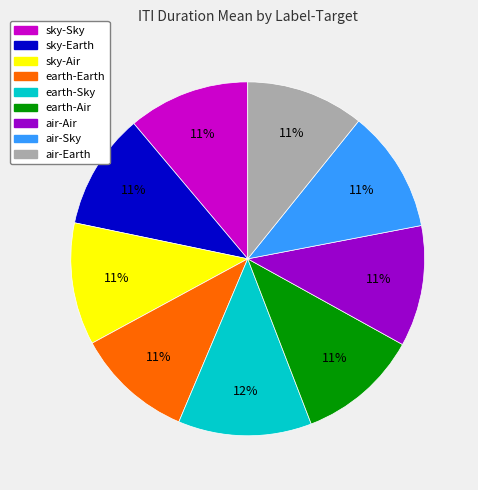

To the nearest percent, what is the average slice percentage?

11%